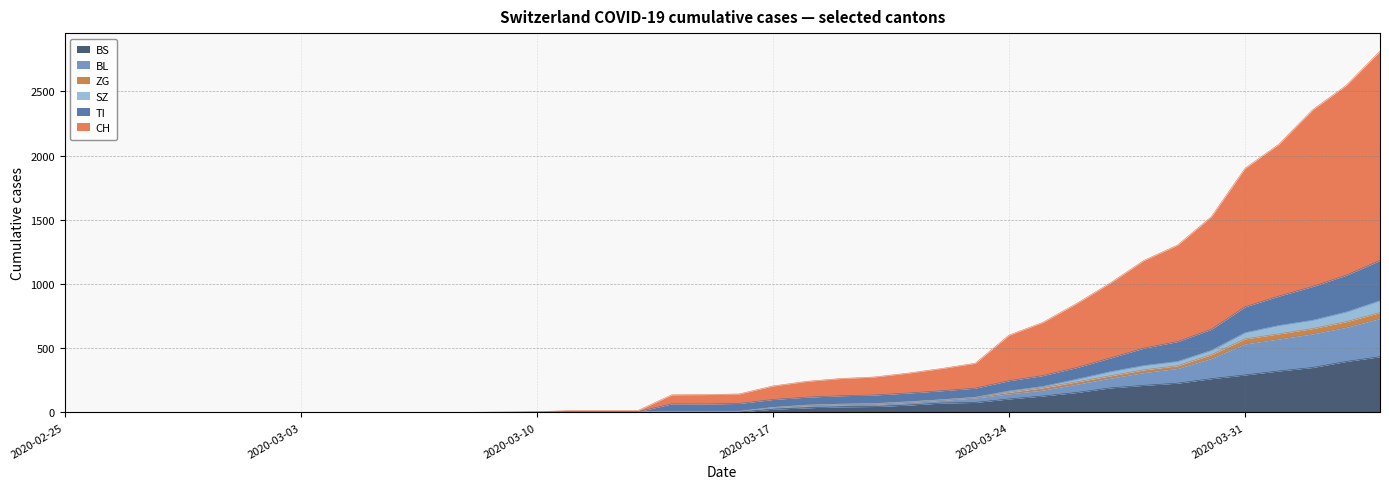

What position from the left is 2020-04-02?

38